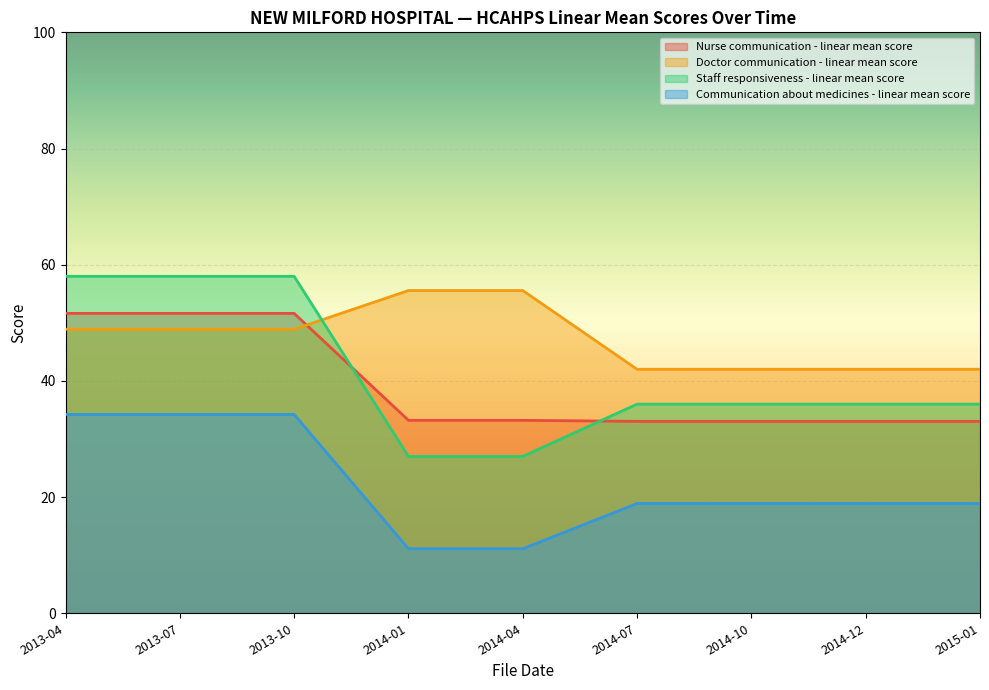

What is the label of the 9th point from the right?

2013-04